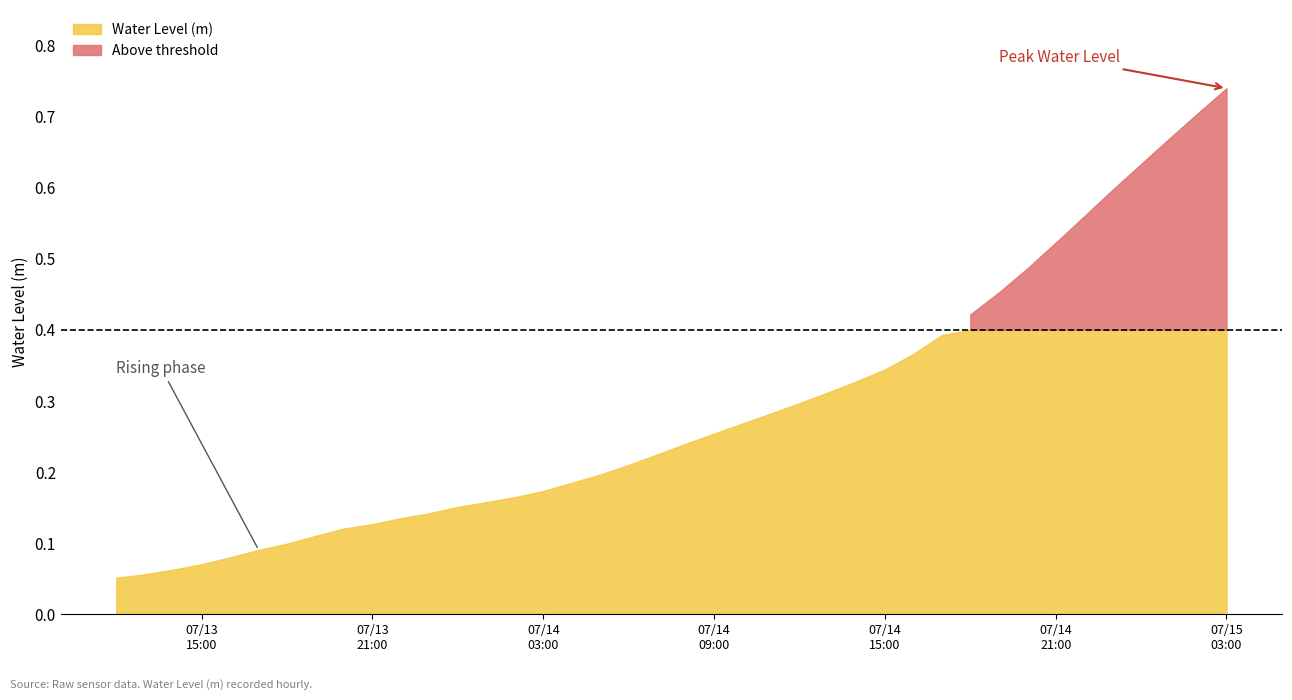

Rank the categories by value from lowest to highest.

2024-07-13 12:00:00, 2024-07-13 13:00:00, 2024-07-13 14:00:00, 2024-07-13 15:00:00, 2024-07-13 16:00:00, 2024-07-13 17:00:00, 2024-07-13 18:00:00, 2024-07-13 19:00:00, 2024-07-13 20:00:00, 2024-07-13 21:00:00, 2024-07-13 22:00:00, 2024-07-13 23:00:00, 2024-07-14 00:00:00, 2024-07-14 01:00:00, 2024-07-14 02:00:00, 2024-07-14 03:00:00, 2024-07-14 04:00:00, 2024-07-14 05:00:00, 2024-07-14 06:00:00, 2024-07-14 07:00:00, 2024-07-14 08:00:00, 2024-07-14 09:00:00, 2024-07-14 10:00:00, 2024-07-14 11:00:00, 2024-07-14 12:00:00, 2024-07-14 13:00:00, 2024-07-14 14:00:00, 2024-07-14 15:00:00, 2024-07-14 16:00:00, 2024-07-14 17:00:00, 2024-07-14 18:00:00, 2024-07-14 19:00:00, 2024-07-14 20:00:00, 2024-07-14 21:00:00, 2024-07-14 22:00:00, 2024-07-14 23:00:00, 2024-07-15 00:00:00, 2024-07-15 01:00:00, 2024-07-15 02:00:00, 2024-07-15 03:00:00